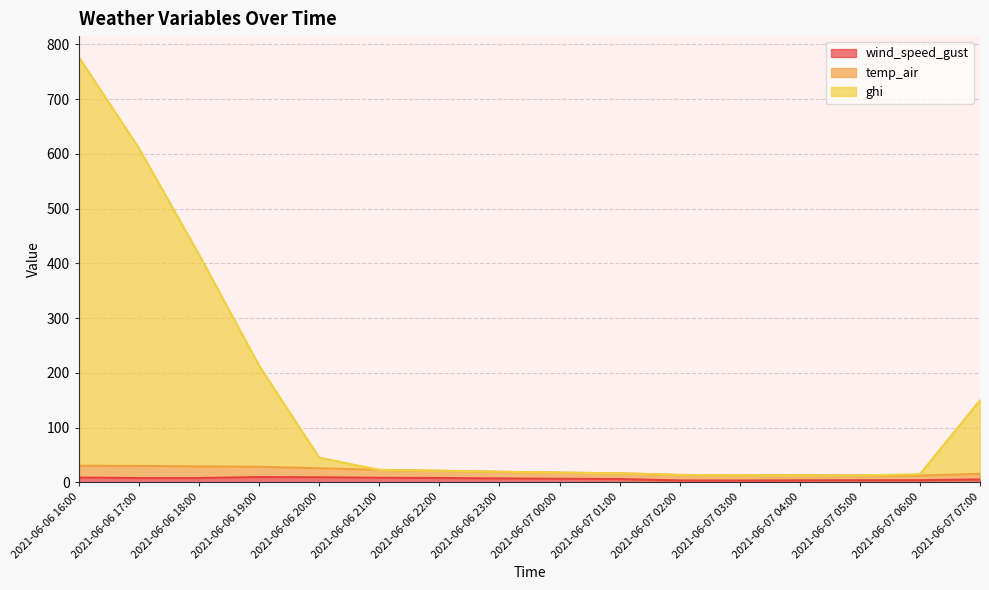

Rank the categories by ghi value from highest to lowest.

2021-06-06 16:00, 2021-06-06 17:00, 2021-06-06 18:00, 2021-06-06 19:00, 2021-06-07 07:00, 2021-06-06 20:00, 2021-06-06 21:00, 2021-06-06 22:00, 2021-06-06 23:00, 2021-06-07 00:00, 2021-06-07 01:00, 2021-06-07 06:00, 2021-06-07 02:00, 2021-06-07 03:00, 2021-06-07 04:00, 2021-06-07 05:00